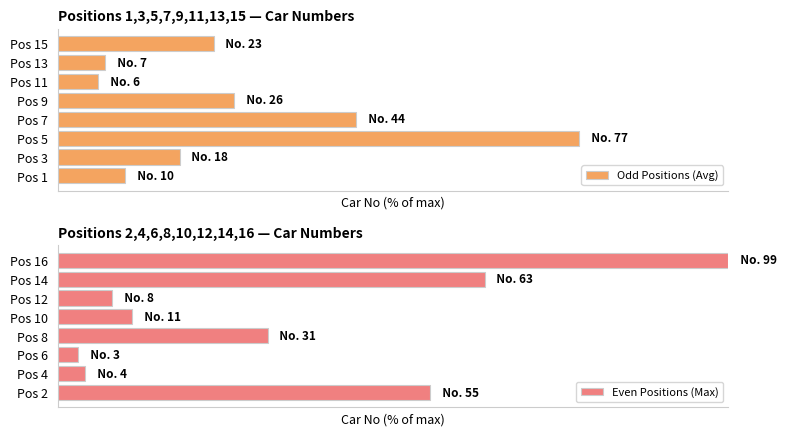

What is the sum of all Even Positions (Max) values?

276.8